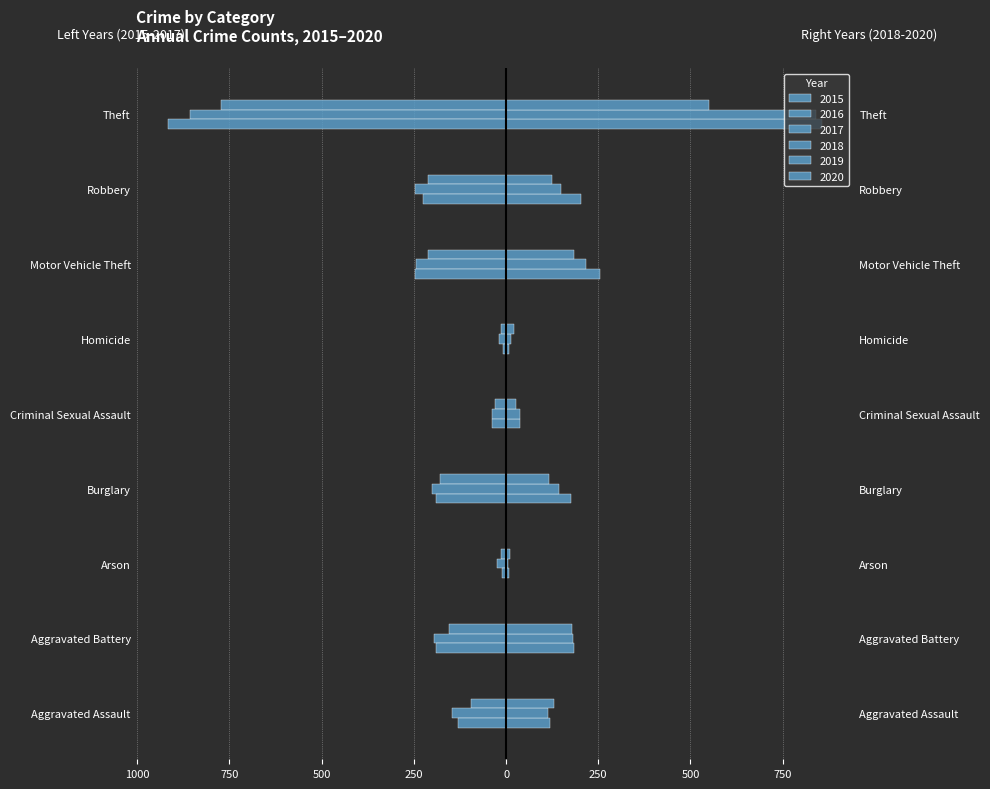

What is the difference between the maximum and minimum values in the 2017 series?

908